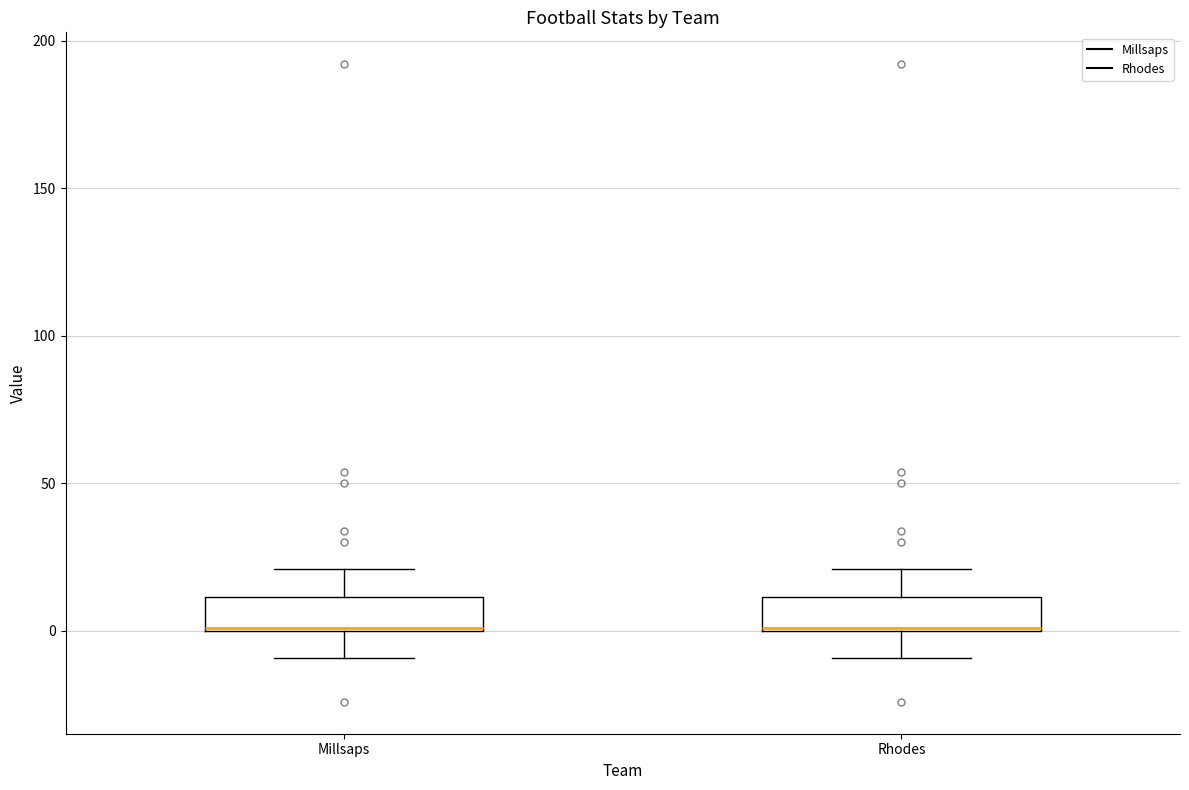

Reading left to right, read every box against the y-axis: the position of its median line, the range the box covers, and the ends of its whiskers. The values are not printed on the chart, so give them approximately, as read against the axis.

Millsaps: median 0, box 0 to 10, whiskers -10 to 20
Rhodes: median 0, box 0 to 10, whiskers -10 to 20